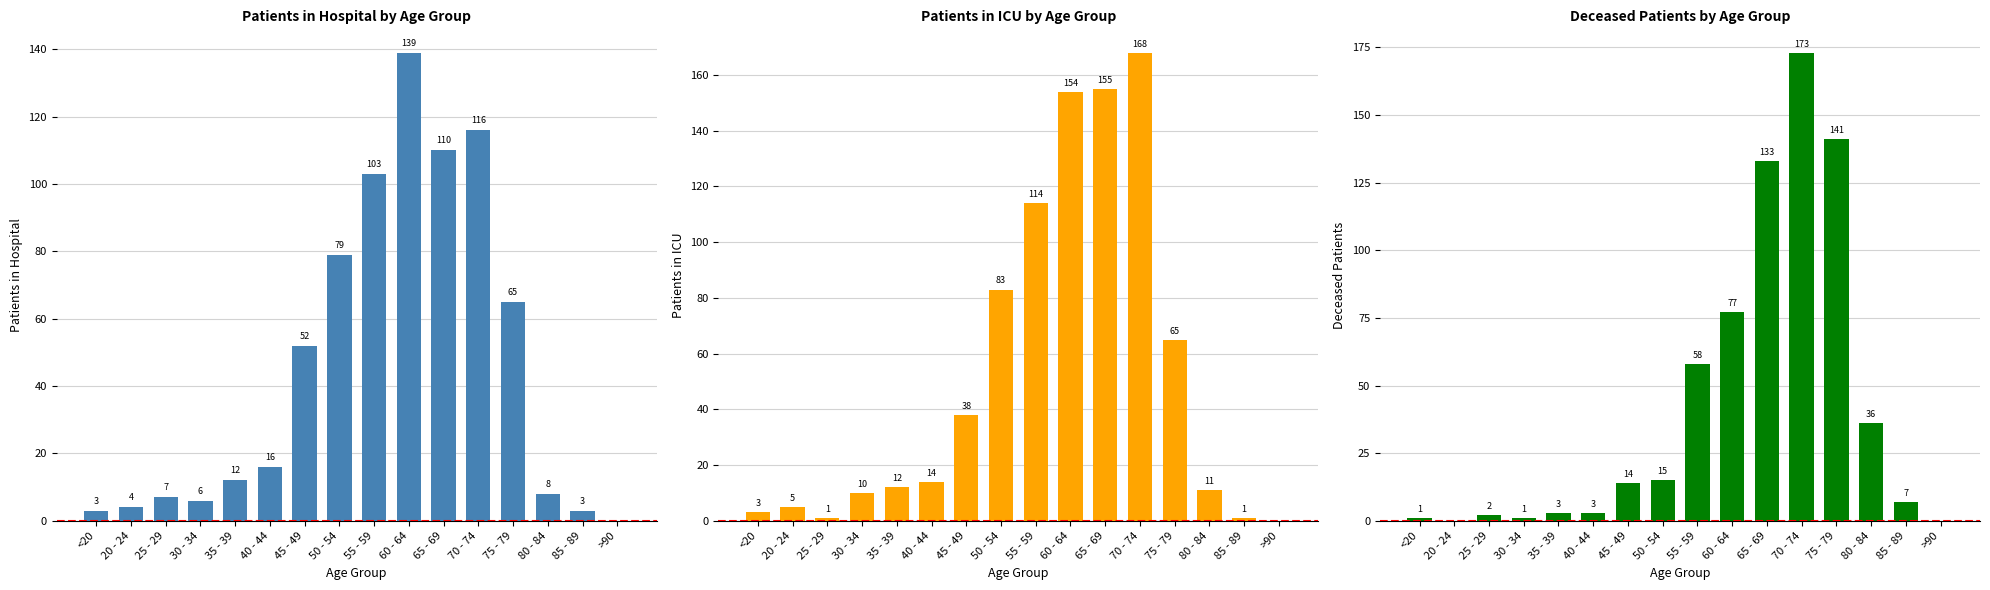

What is the difference between the second highest and second lowest values in the patients_in_hospital series?

113